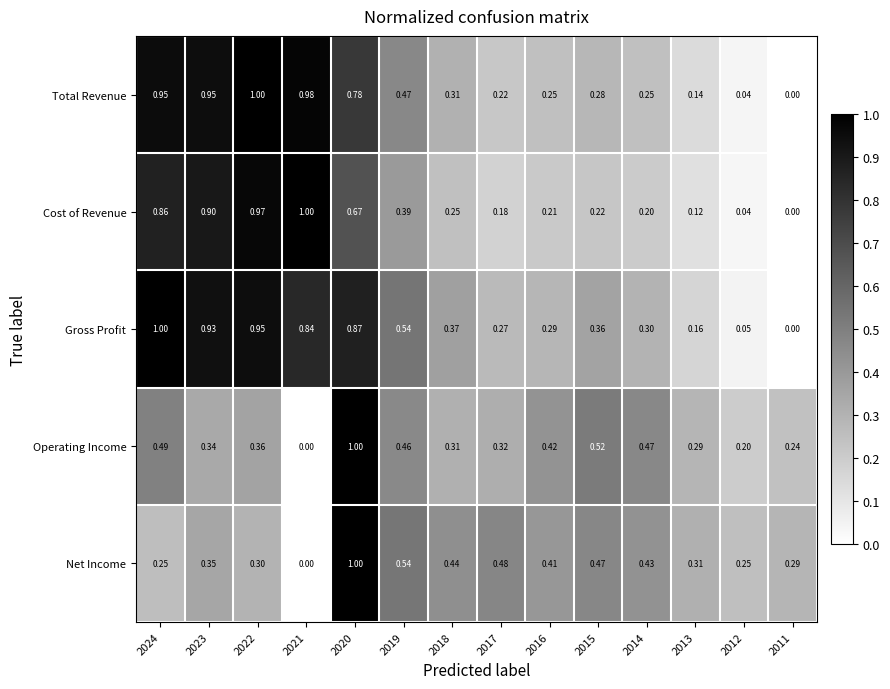

Which series has the largest total across all categories?

Gross Profit